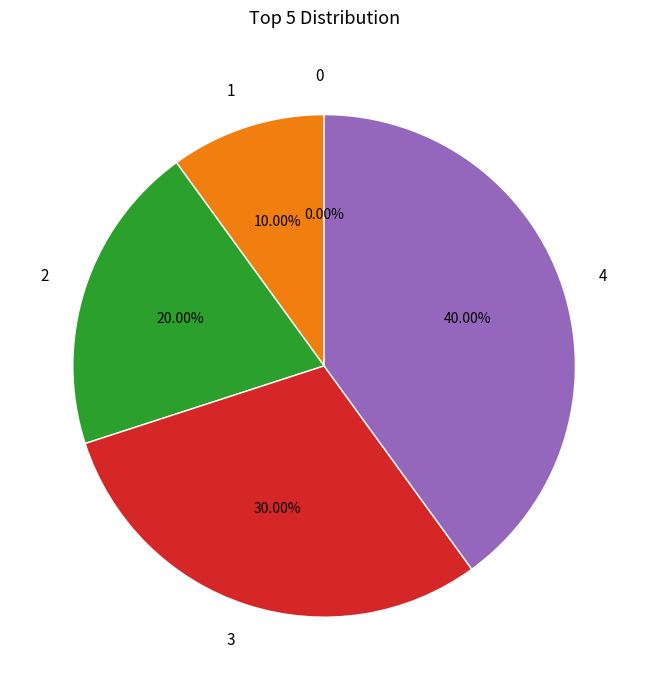

Between 2 and 3, which is larger?

3